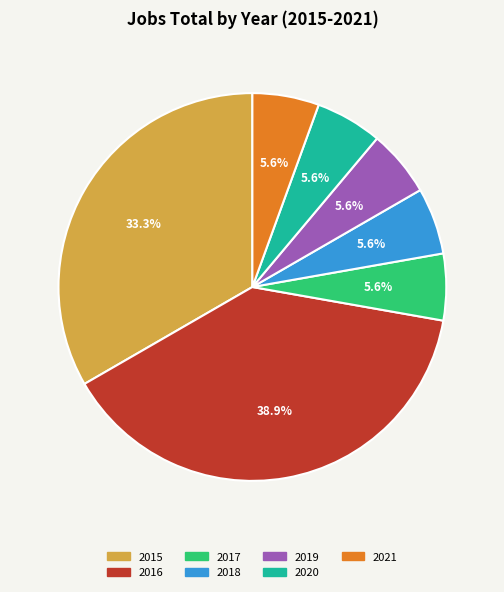

To the nearest percent, what is the average slice percentage?

14%